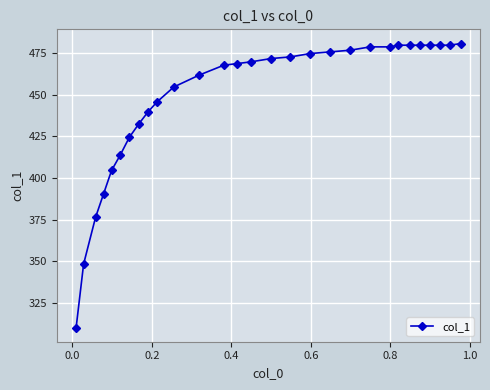

What is the value of the 2nd point from the left?

348.3